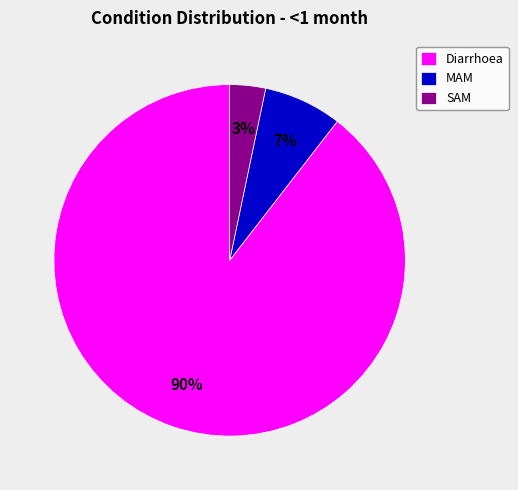

To the nearest percent, what portion does Diarrhoea represent?

90%